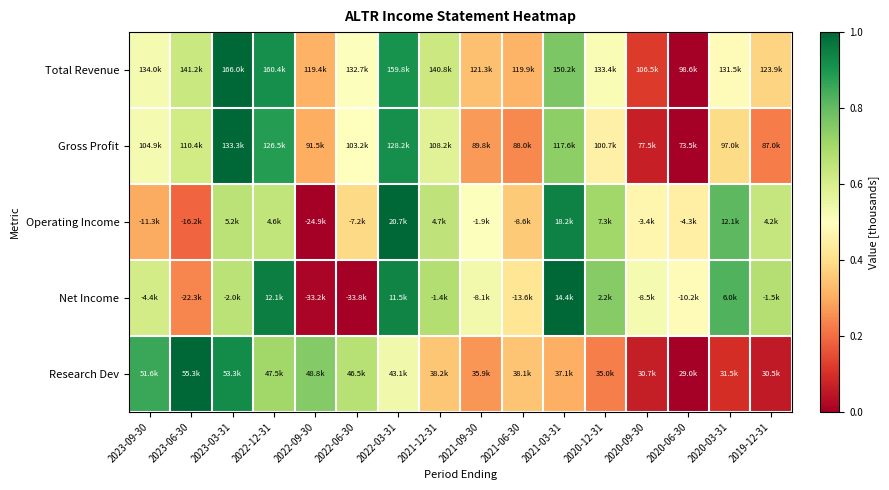

Rank the series at 2021-12-31 from highest to lowest value.

Net Income, Operating Income, Total Revenue, Gross Profit, Research Dev